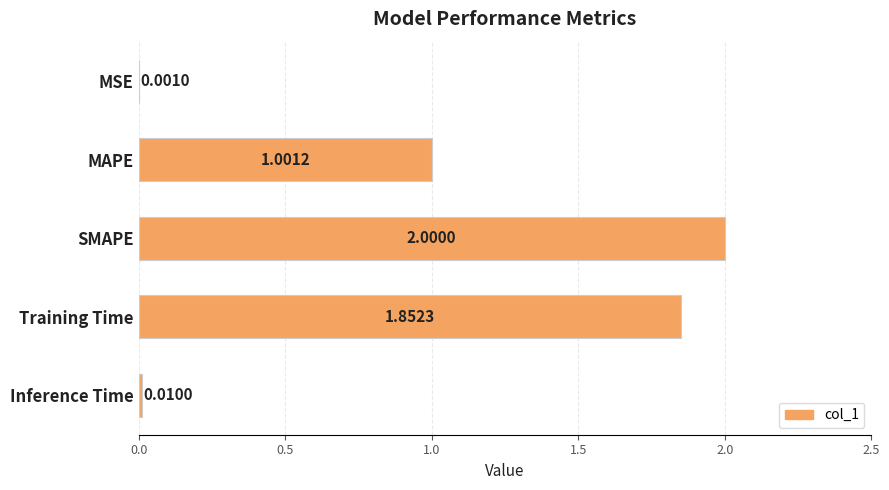

What is the sum of all values?

4.9